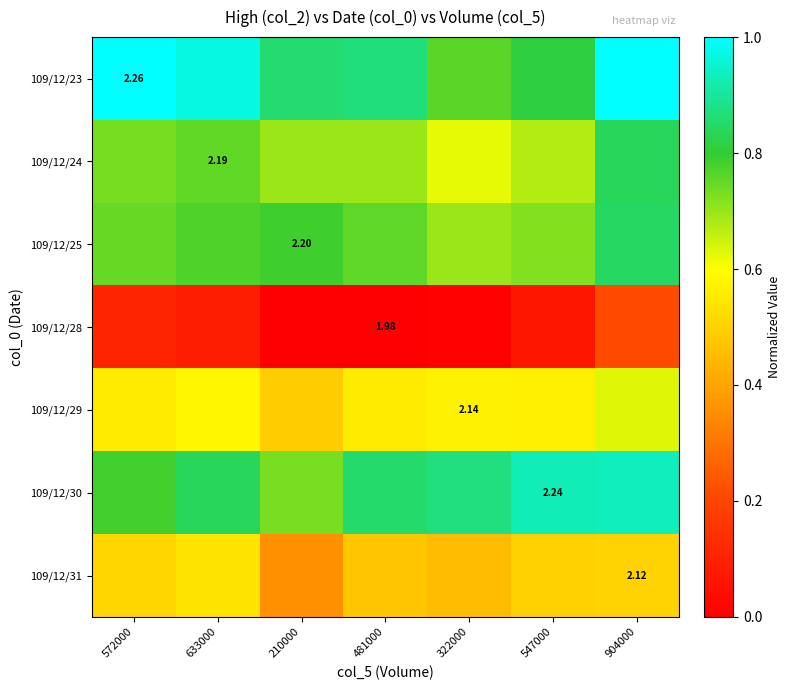

What is the average value of the 109/12/23 series?

0.9